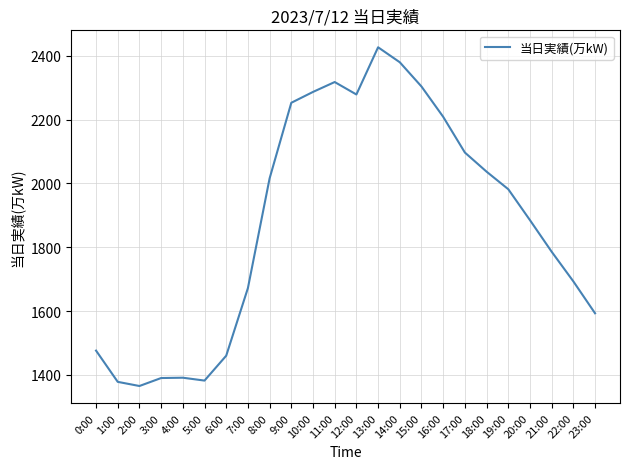

What is the minimum value shown in the chart?

1365